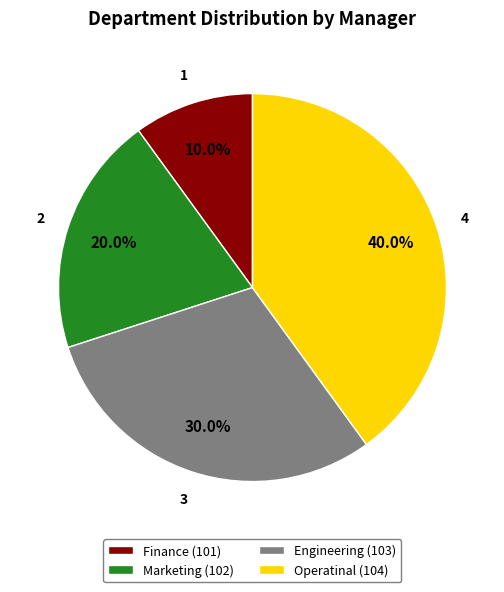

Is there any slice that represents more than half of the pie?

No